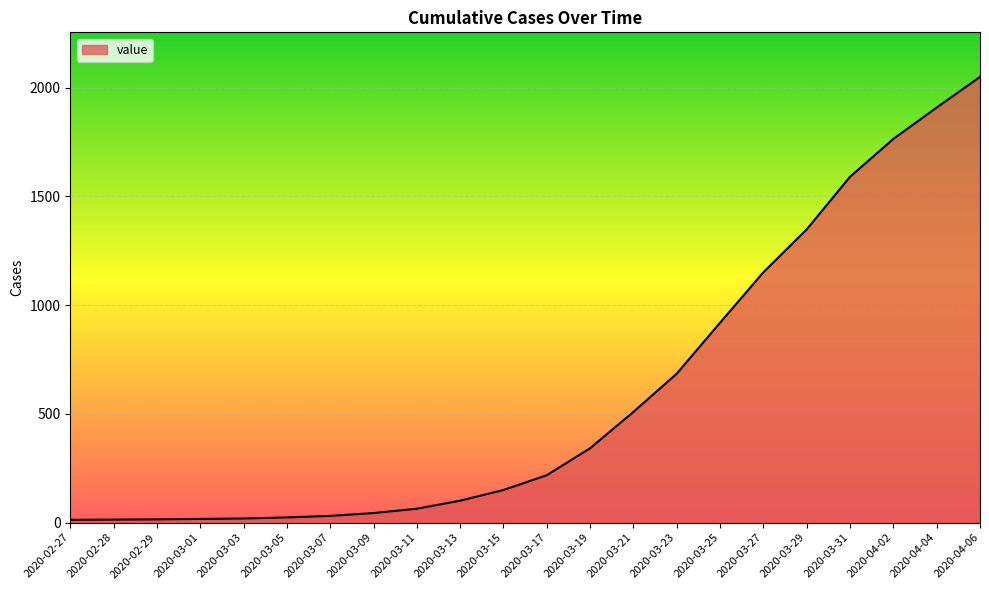

Does the chart display data point markers on the line(s)?

No